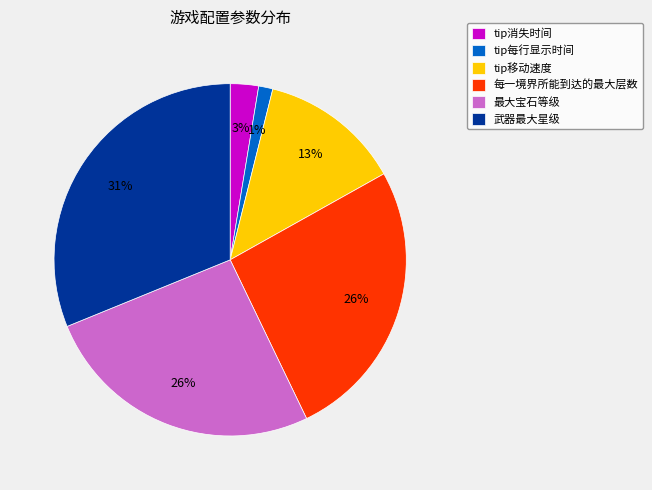

To the nearest percent, what is the average slice percentage?

17%